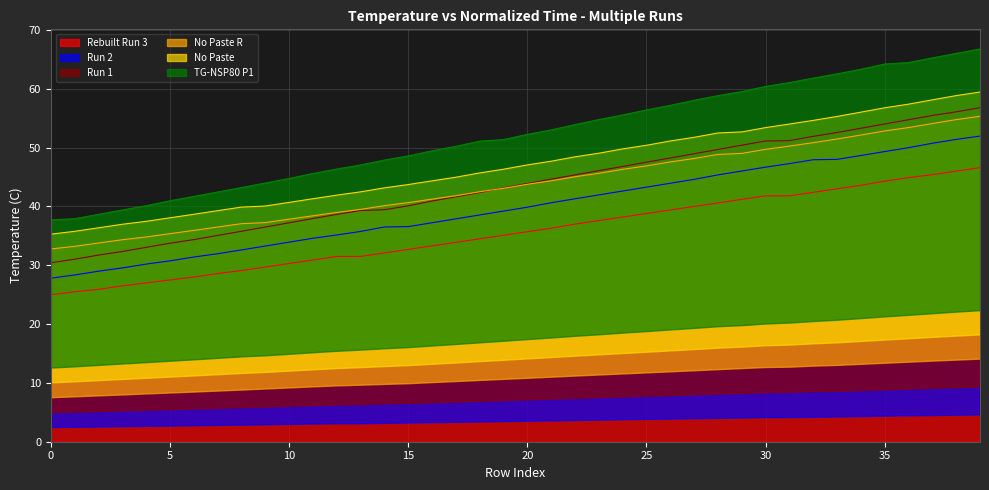

What is the difference between the highest and lowest values at 21?

16.7